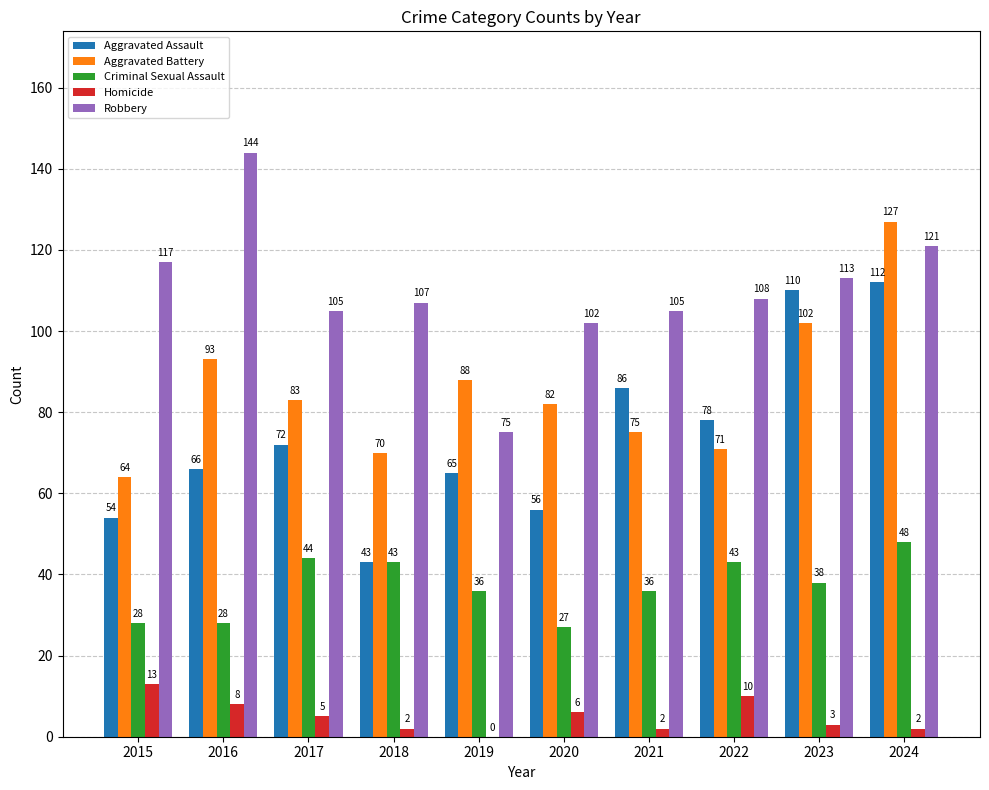

What value does the Robbery series have at 2022, to the nearest 10?

110